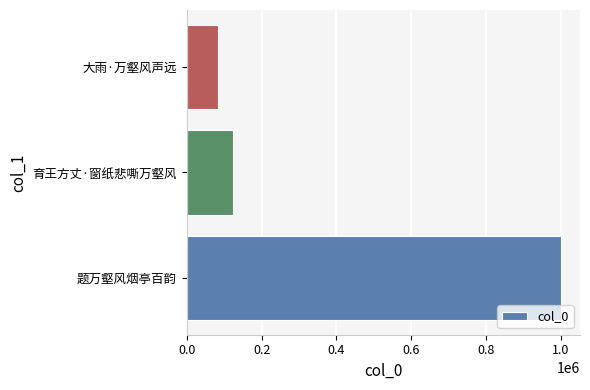

Rank the categories by value from lowest to highest.

大雨·万壑风声远, 育王方丈·窗纸悲嘶万壑风, 题万壑风烟亭百韵